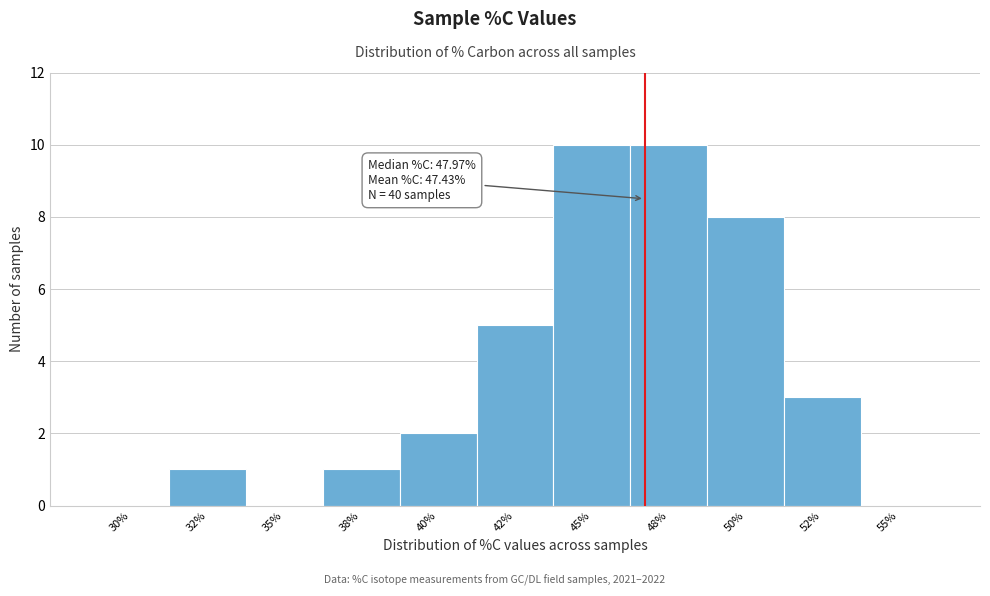

Reading left to right, transcribe all the data shown in this chart.

30%=0	32%=1	35%=0	38%=1	40%=2	42%=5	45%=10	48%=10	50%=8	52%=3	55%=0